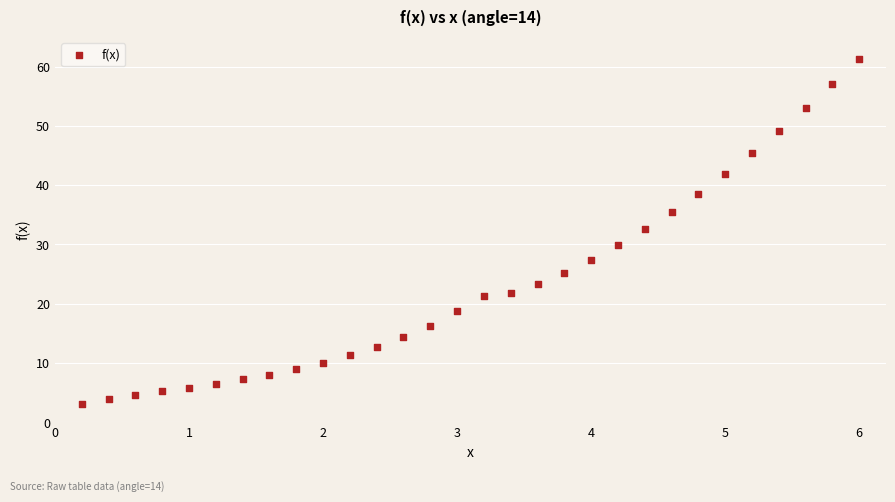

What is the range of Y values (max minus min)?

58.2